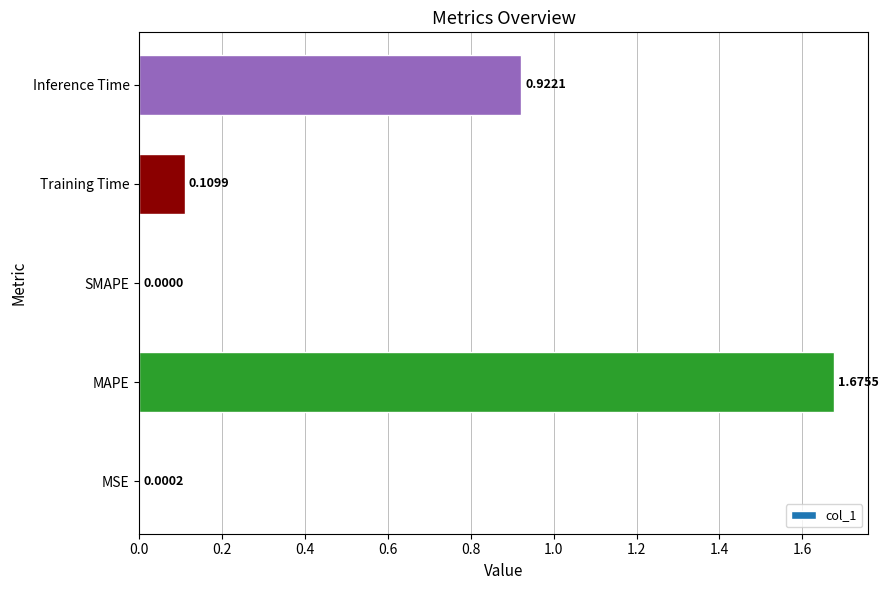

At which label is the value closest to 0?

SMAPE